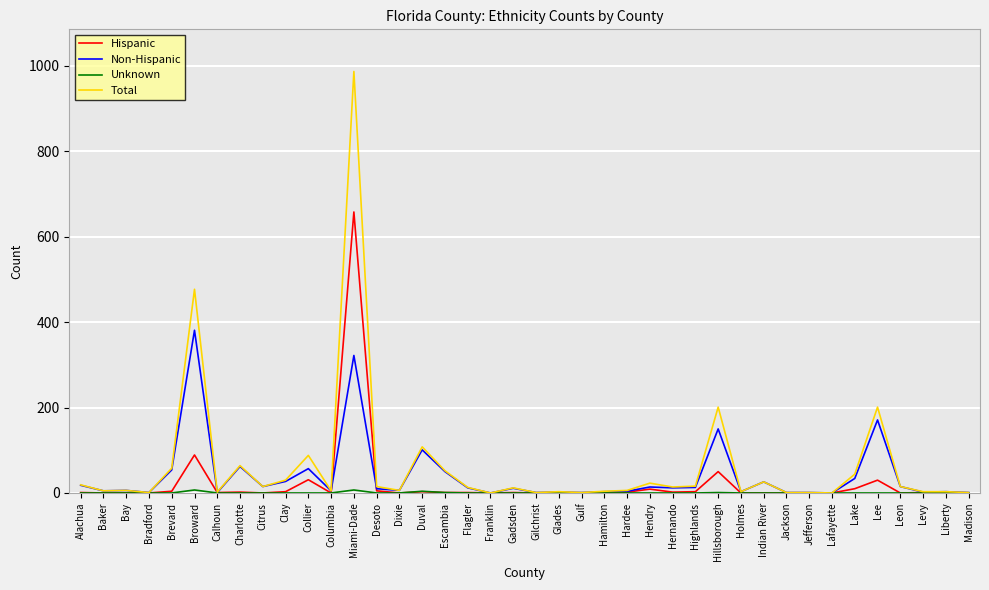

Is the value of Hispanic at Dixie greater than the value of Total at Brevard?

No